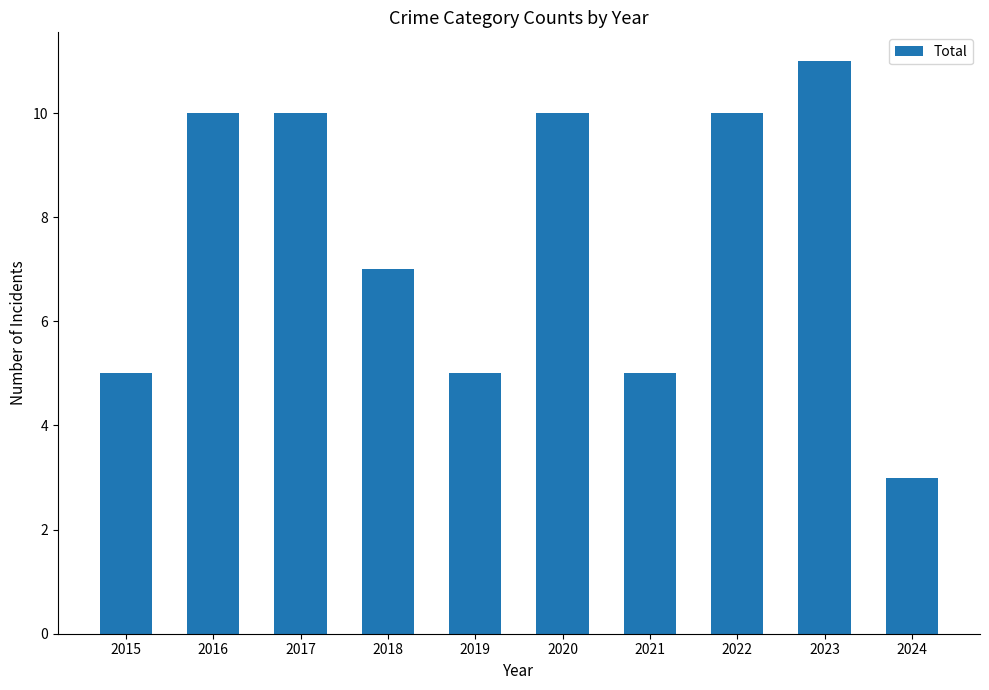

Is it true that the value at 2016 is 10?

True